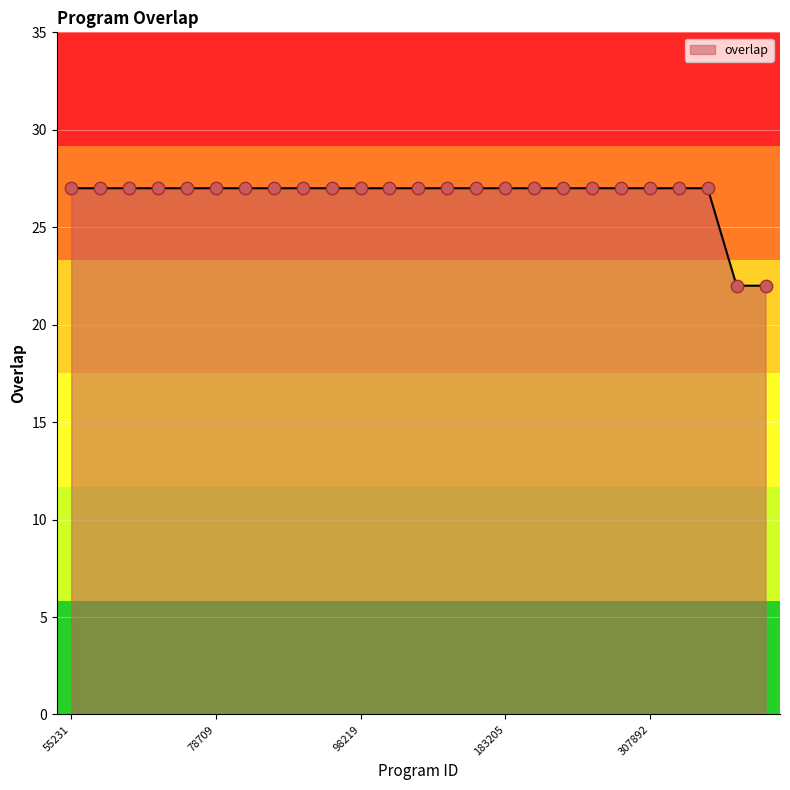

What is the minimum value shown in the chart?

22